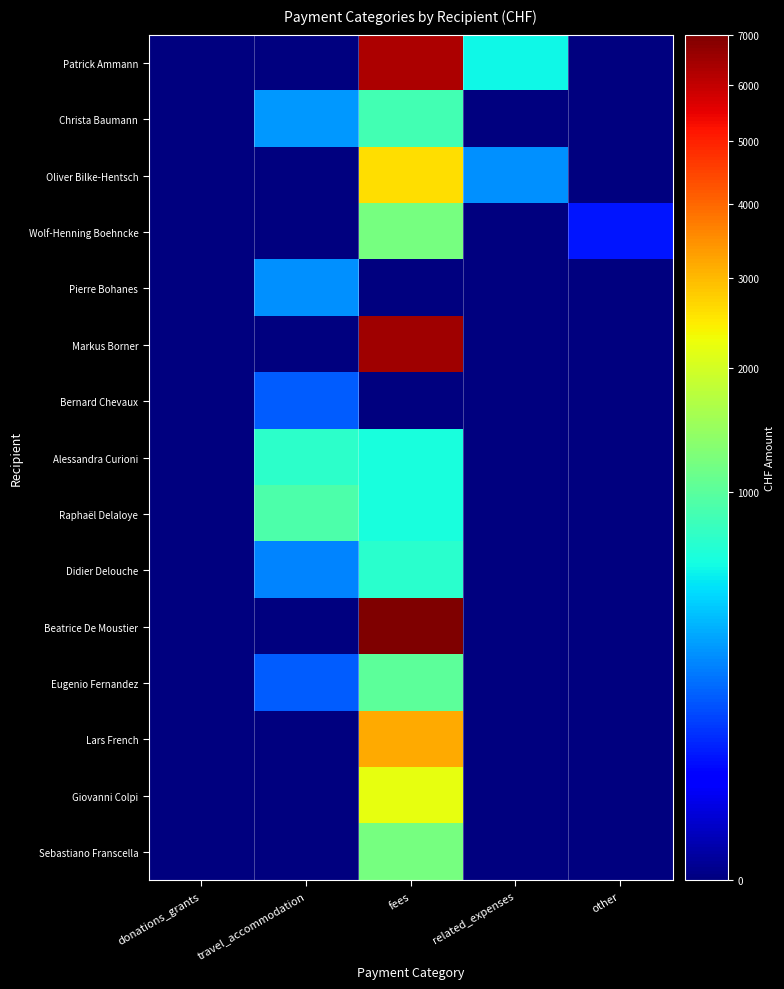

At which category does the chart reach its peak across all series?

fees